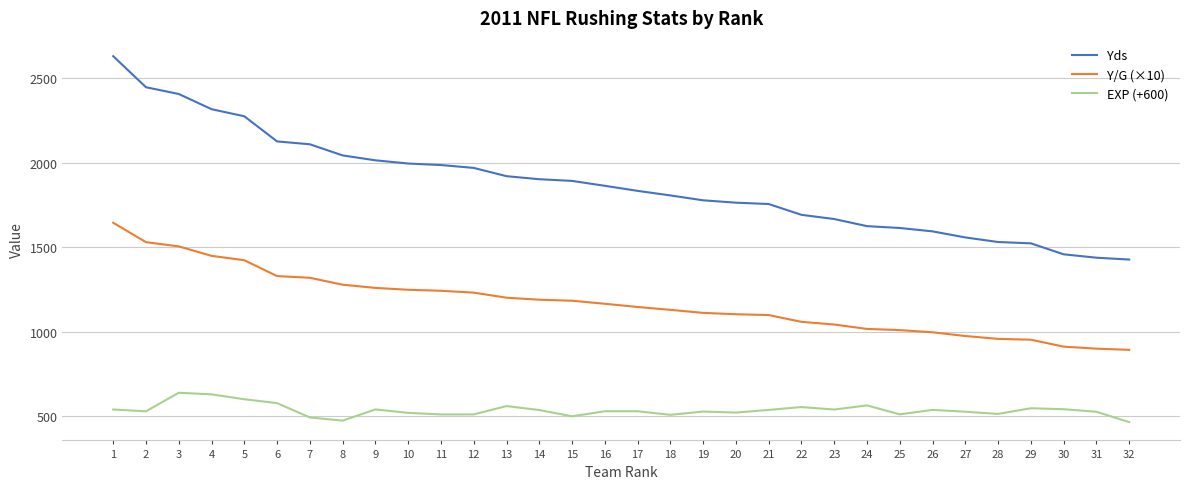

True or false: EXP (+600) has a value of 538.2 at 23.

True